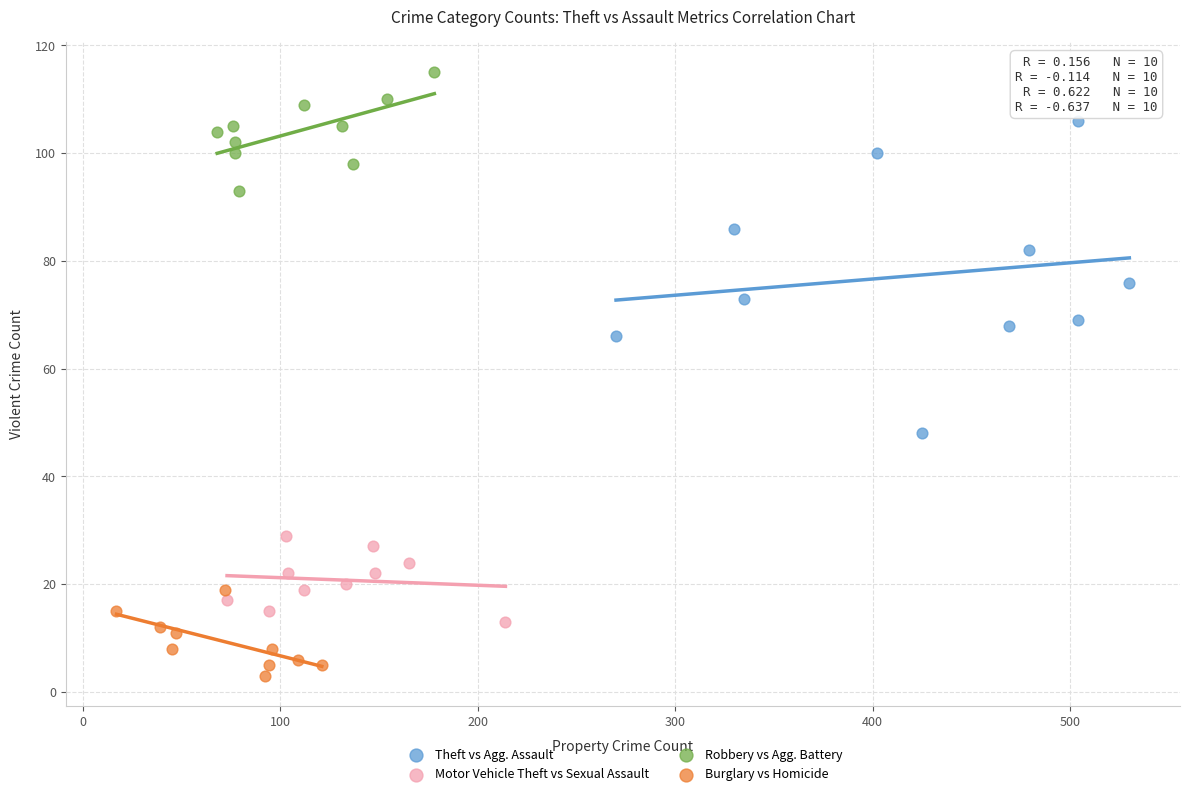

Which series contains the lowest Y value?

Burglary vs Homicide